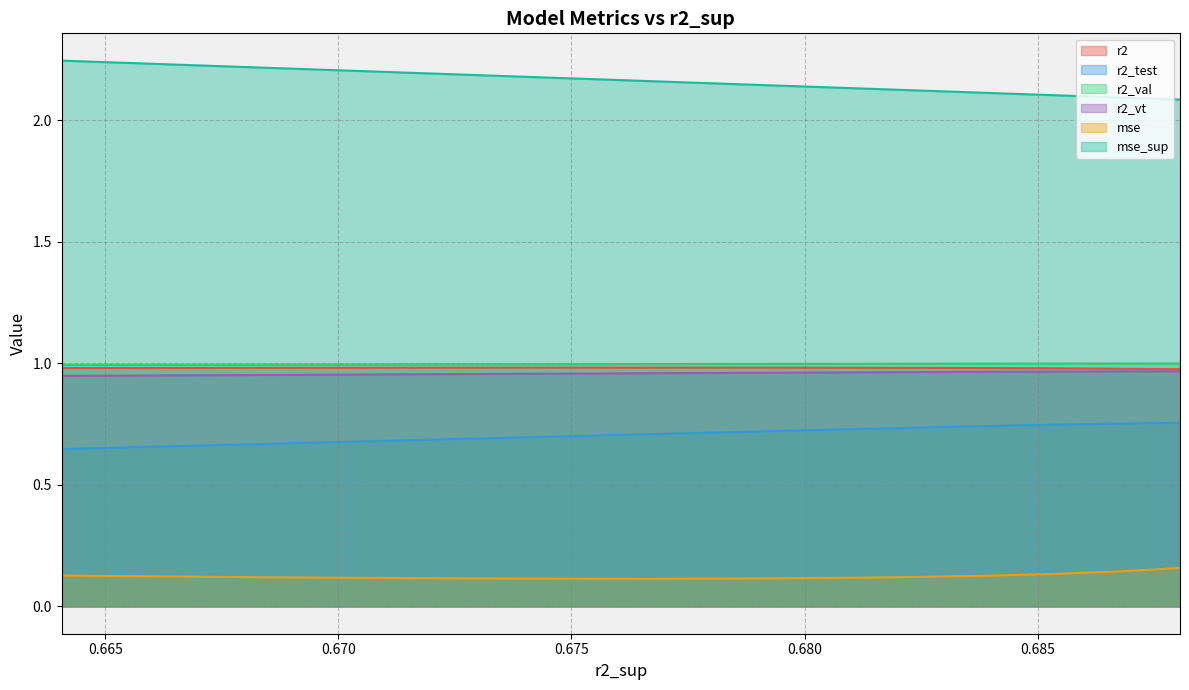

True or false: r2 and mse_sup cross at least once.

False